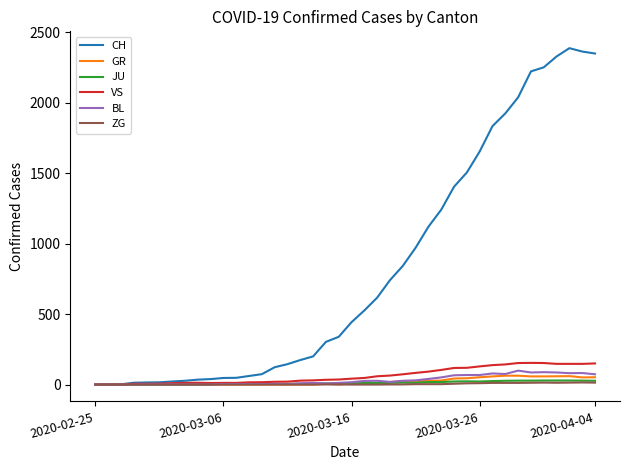

Which series has the largest total across all categories?

CH